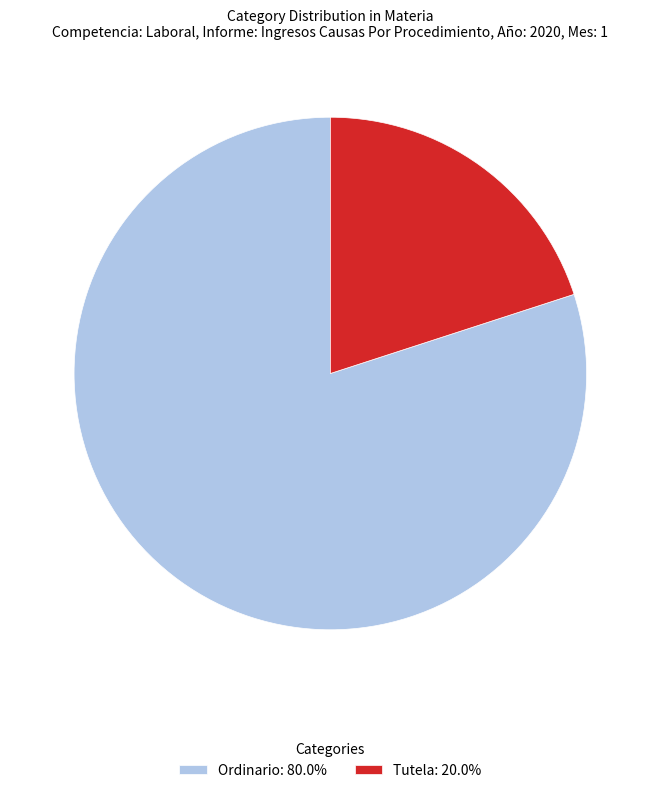

Does Ordinario: 80.0% represent more than half of the total?

Yes